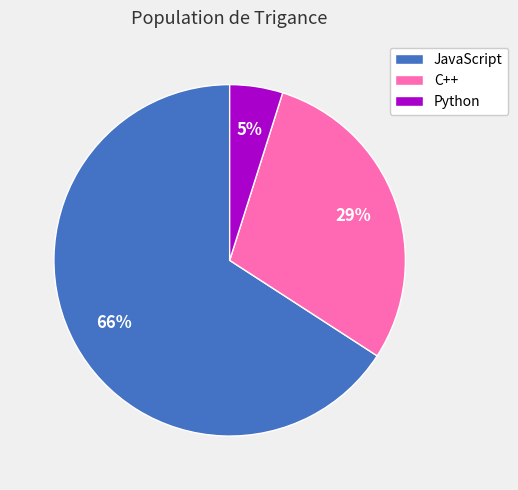

Is Python the majority of the pie?

No